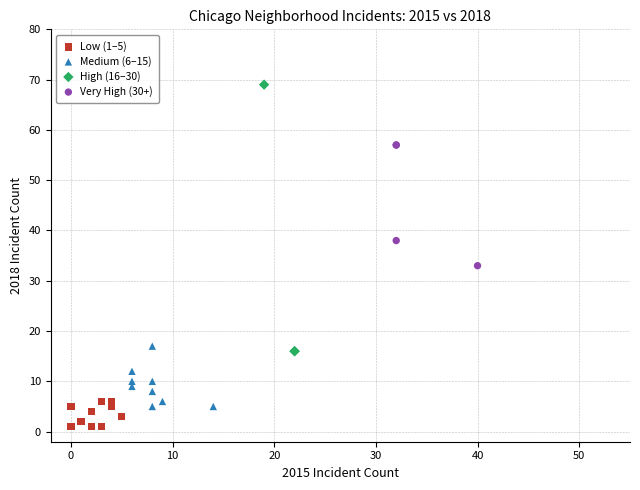

Which series has the largest Y range (max minus min)?

High (16–30)